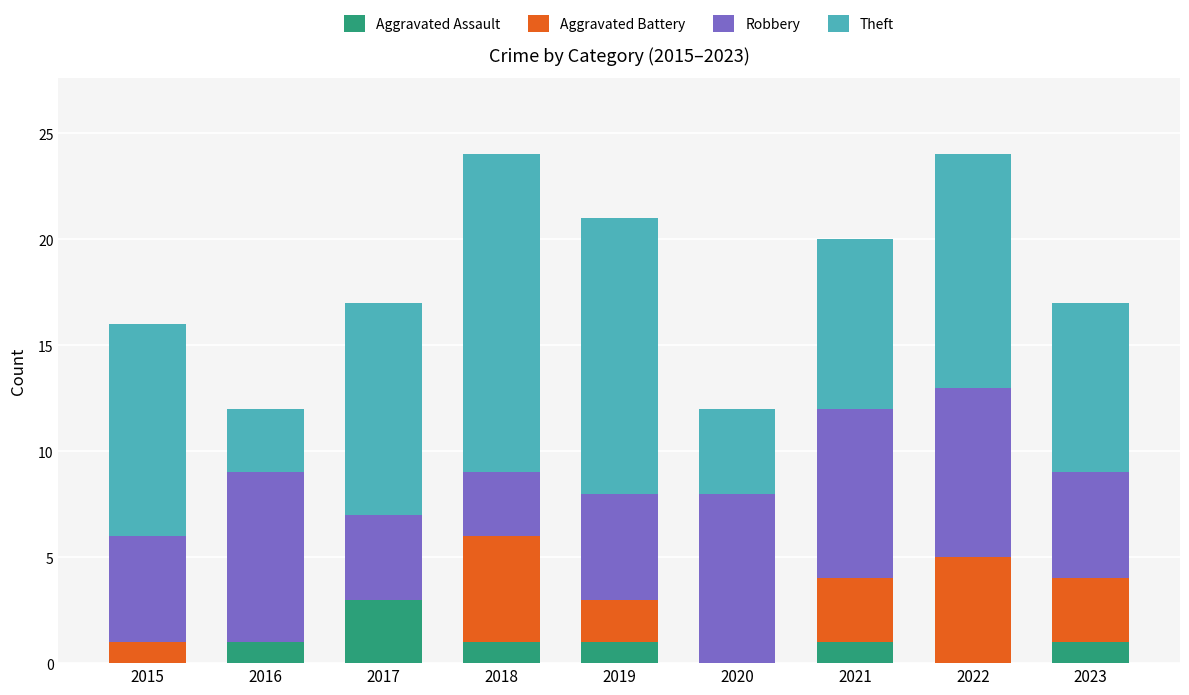

Is it true that Aggravated Assault equals 0 at 2015?

True